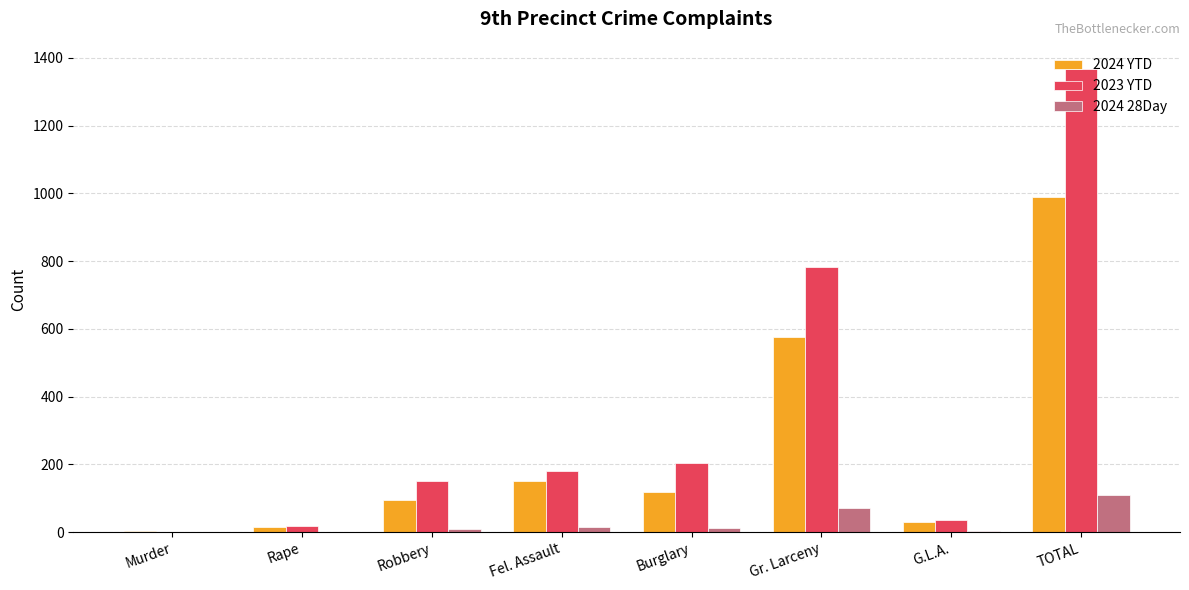

At which label is 2023 YTD closest to 684?

Gr. Larceny